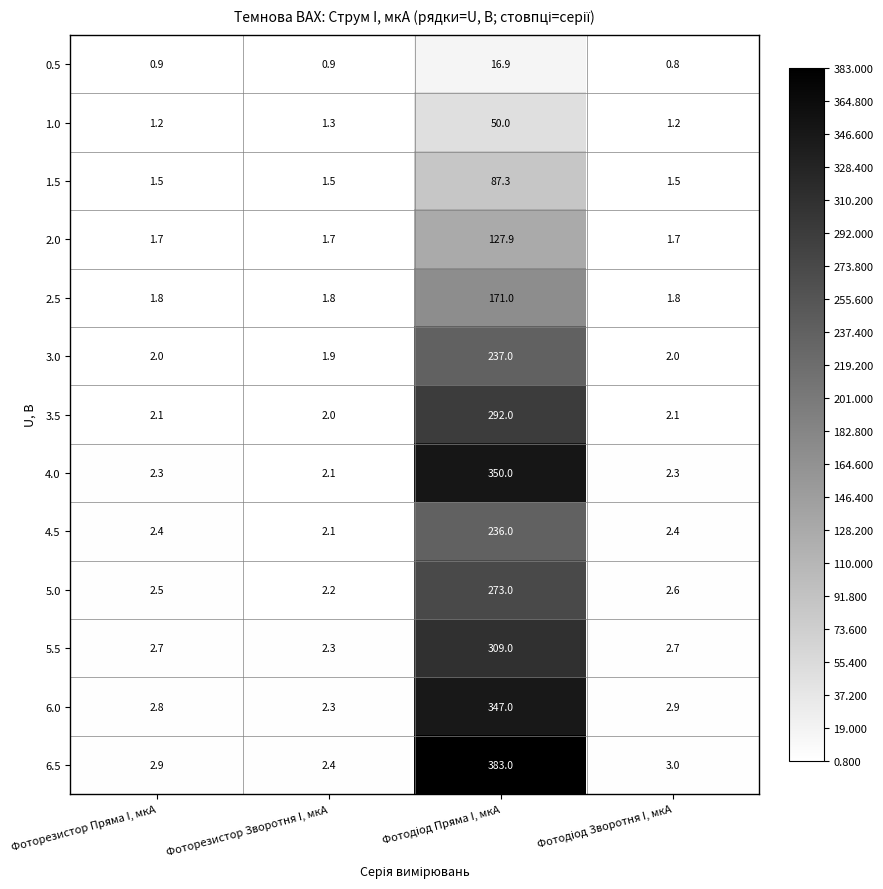

What is the difference between the maximum and minimum values in the 4.5 series?

233.9